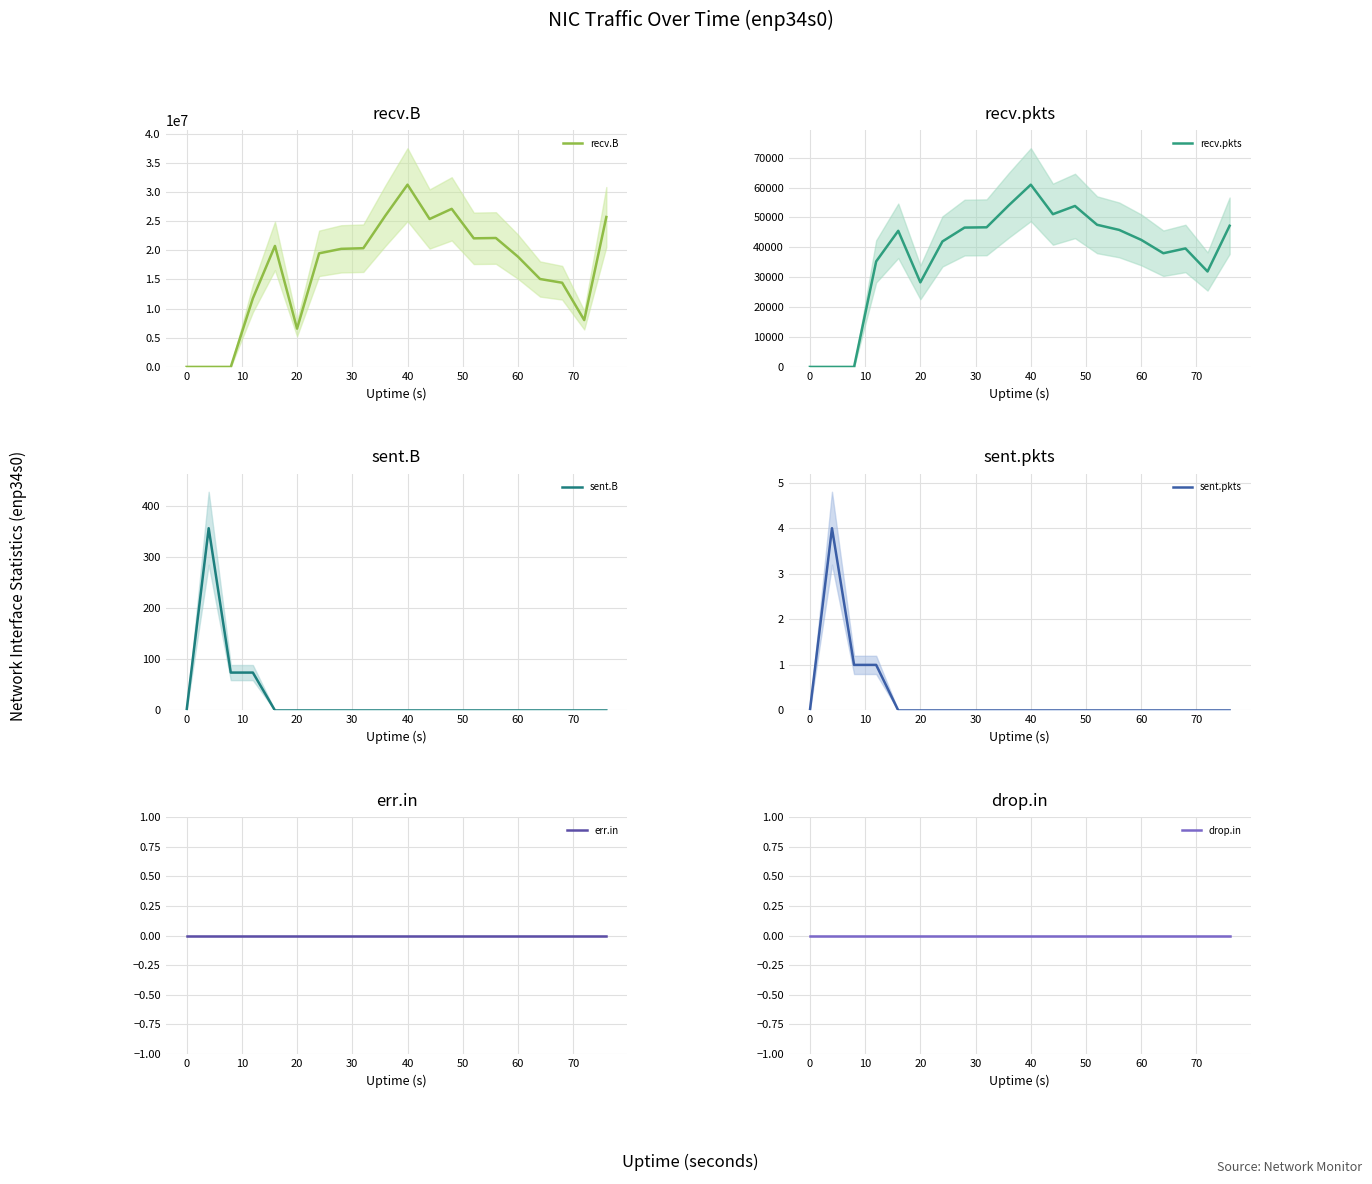

At 60, list the series in order from smallest to largest.

sent.B, sent.pkts, err.in, drop.in, recv.pkts, recv.B